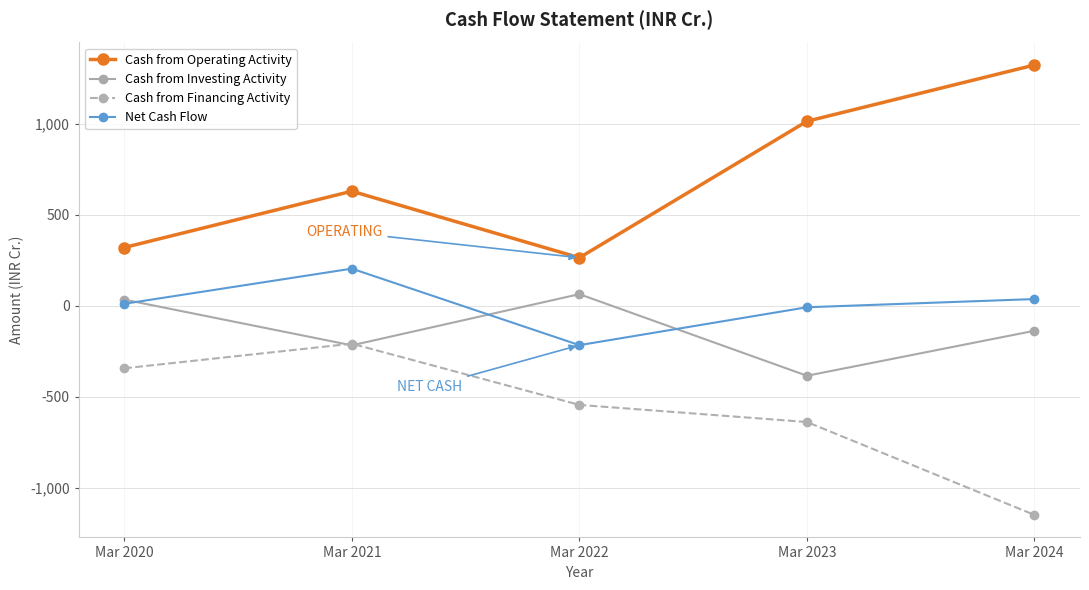

True or false: Cash from Investing Activity and Cash from Operating Activity intersect in this chart.

False